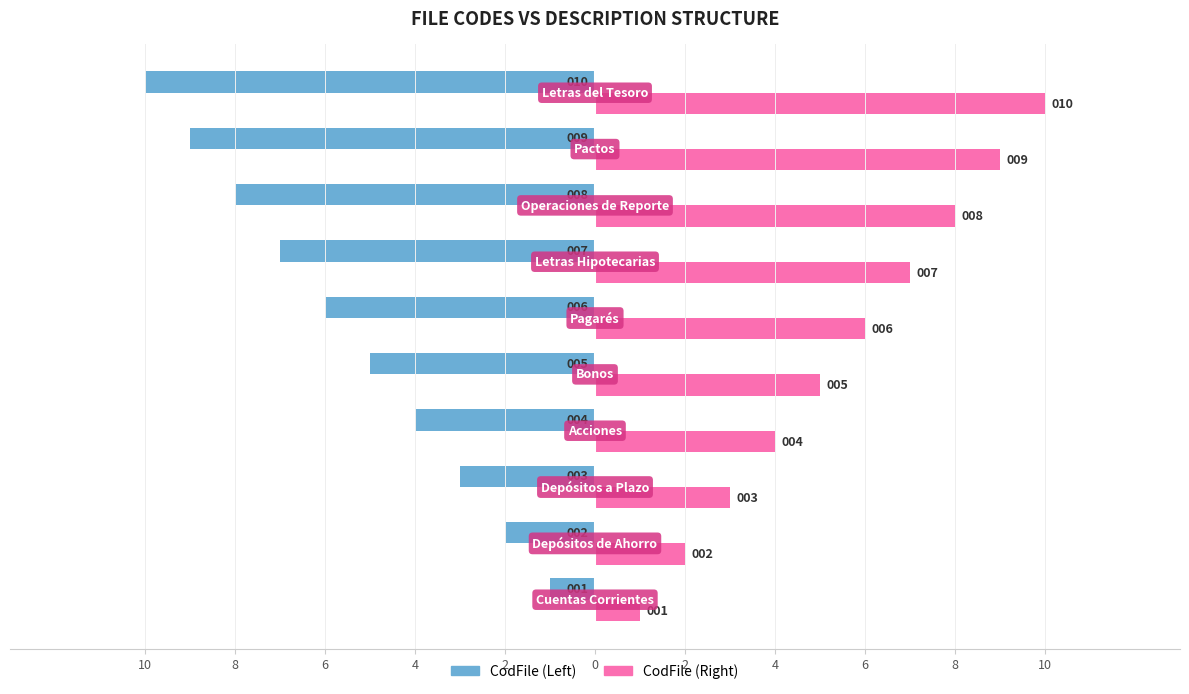

What is the label of the 7th bar from the right?

4